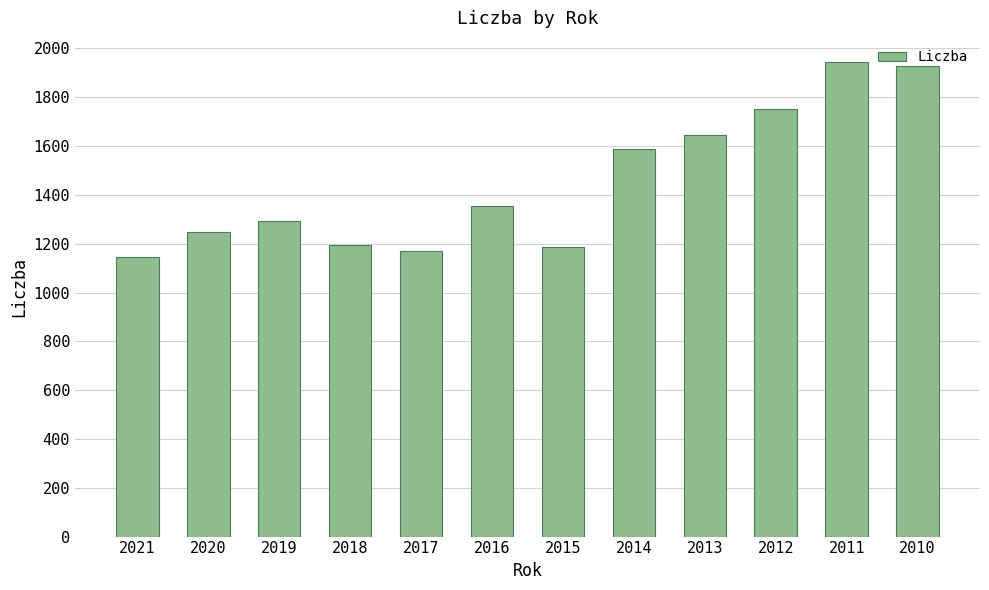

What is the difference between the maximum and minimum values?

800.1